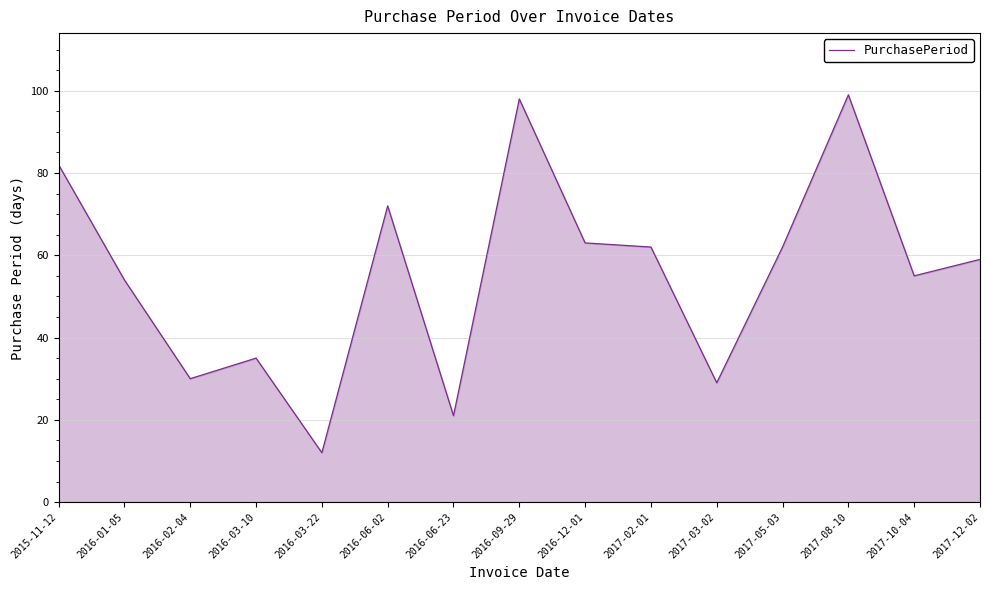

What position from the left is 2017-12-02?

15